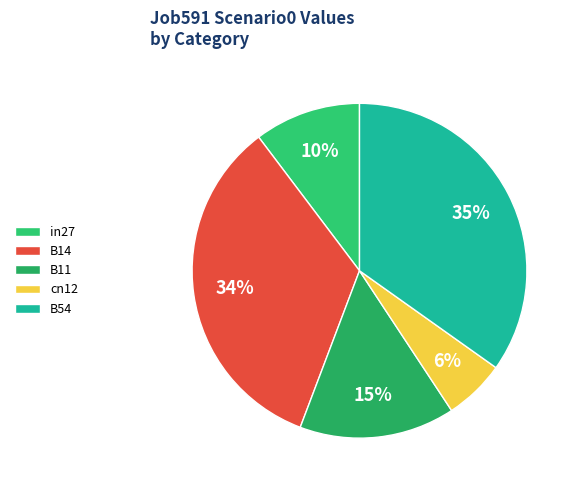

How many segments does this pie chart have?

5